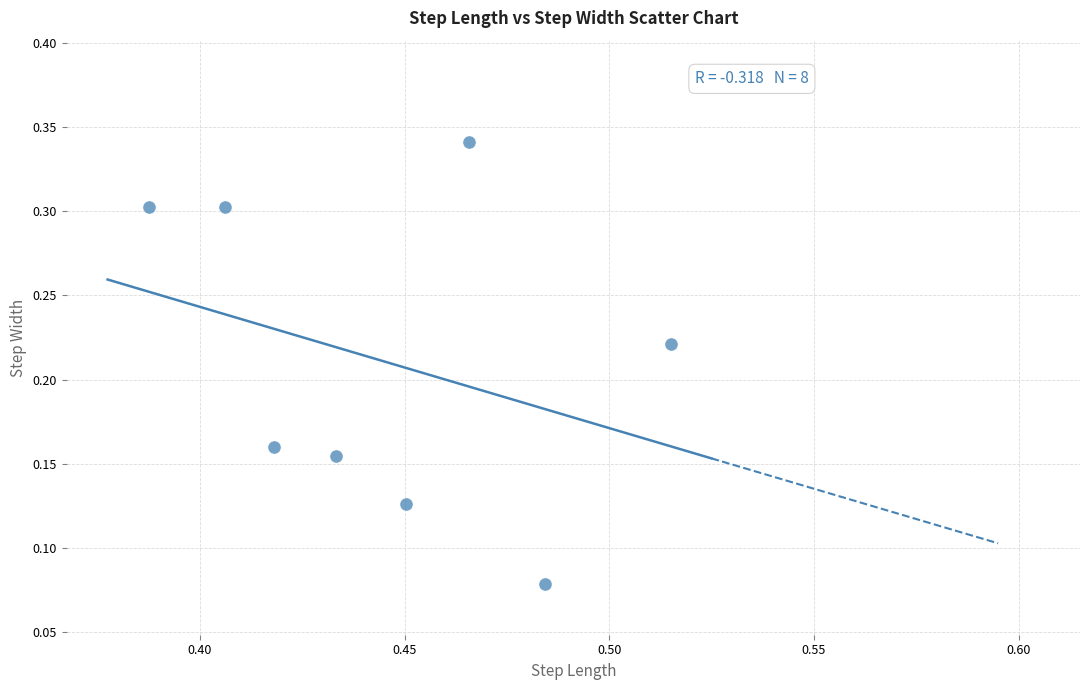

What is the average X value?

0.4